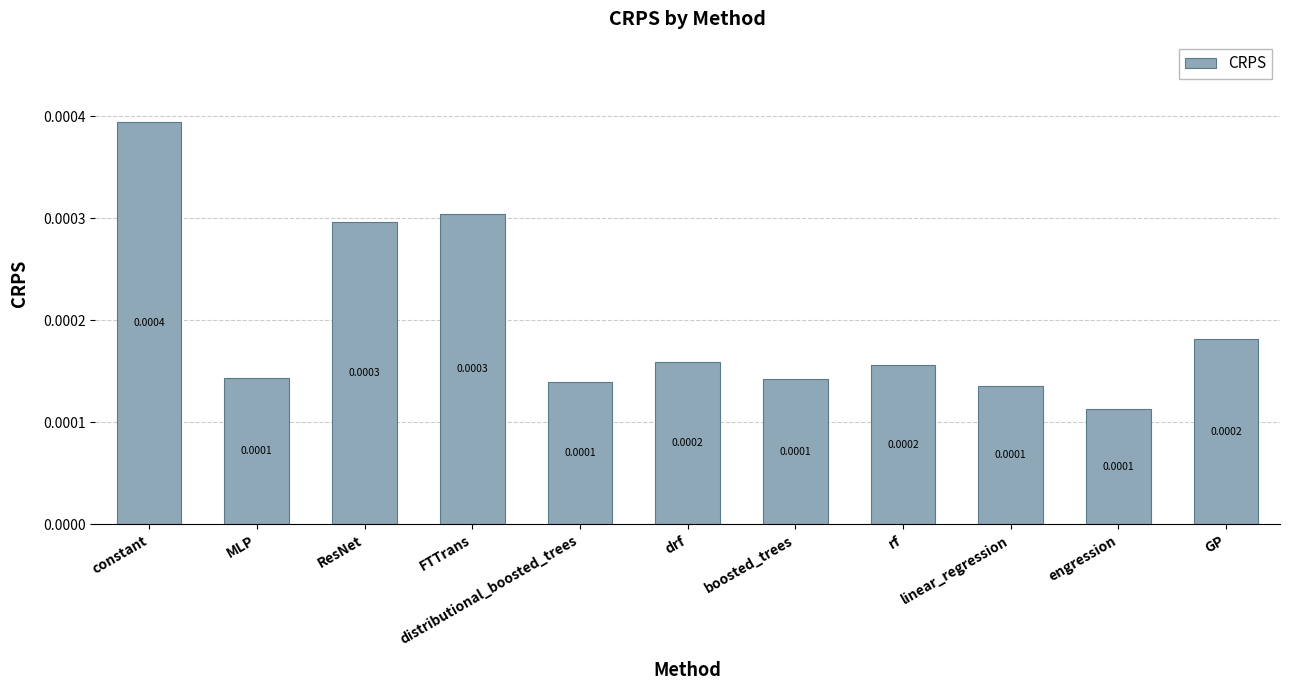

What is the label of the 6th bar from the left?

drf